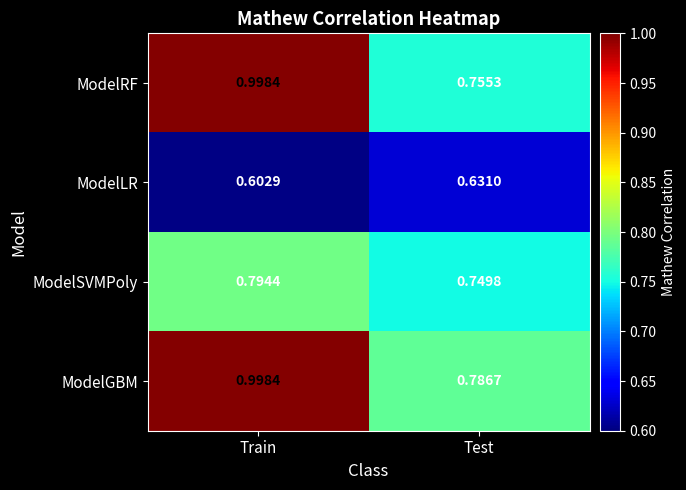

At which category is the sum across all series the highest?

Train